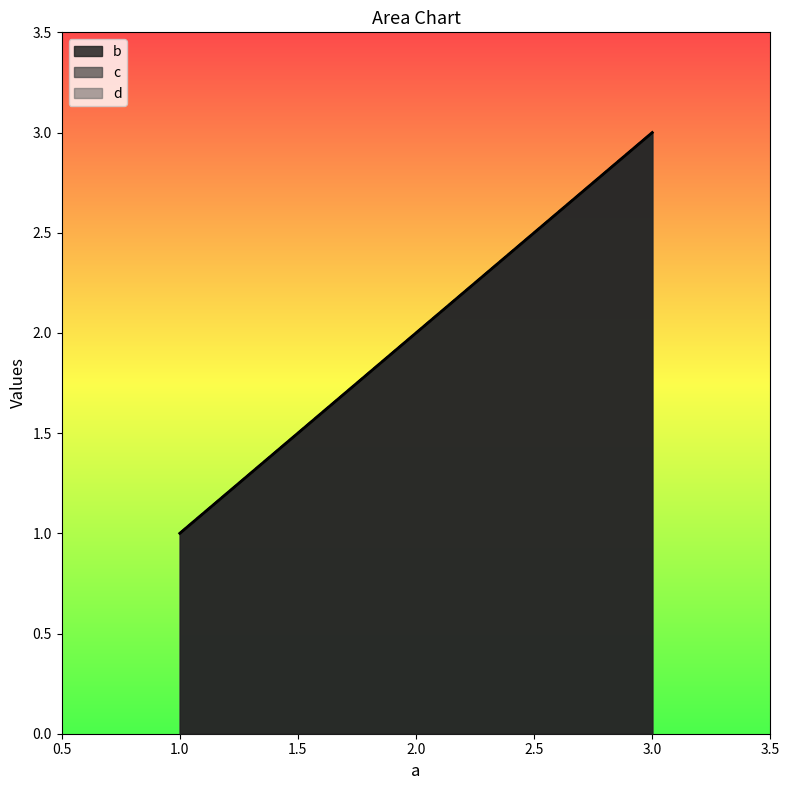

What are all the series names shown in the legend?

b, c, d